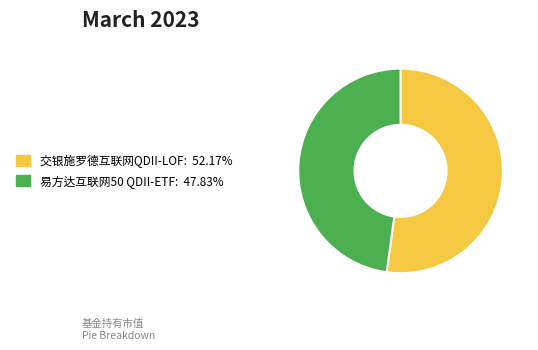

Does any single category account for the majority?

Yes